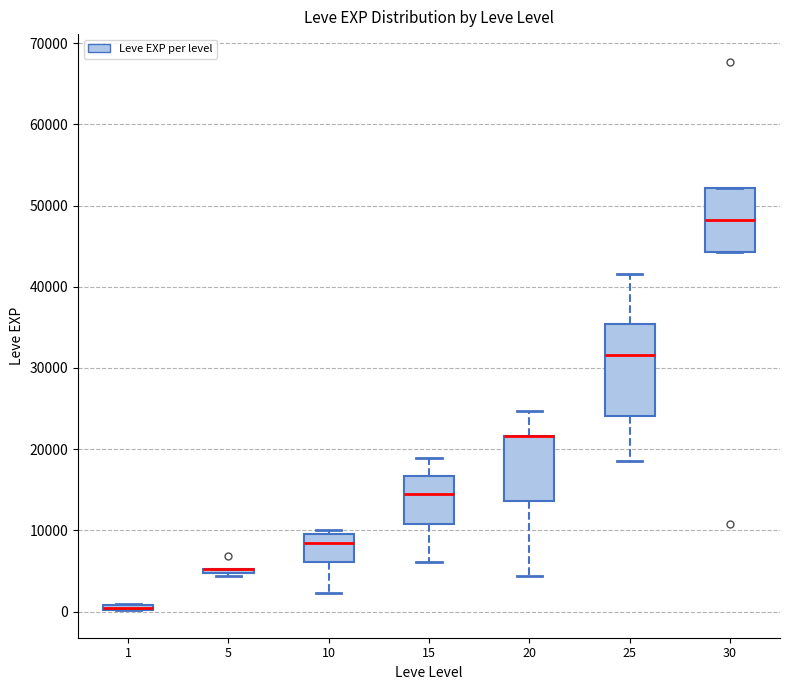

Comparing the boxes themselves (not the whiskers), which one is the tallest?

25